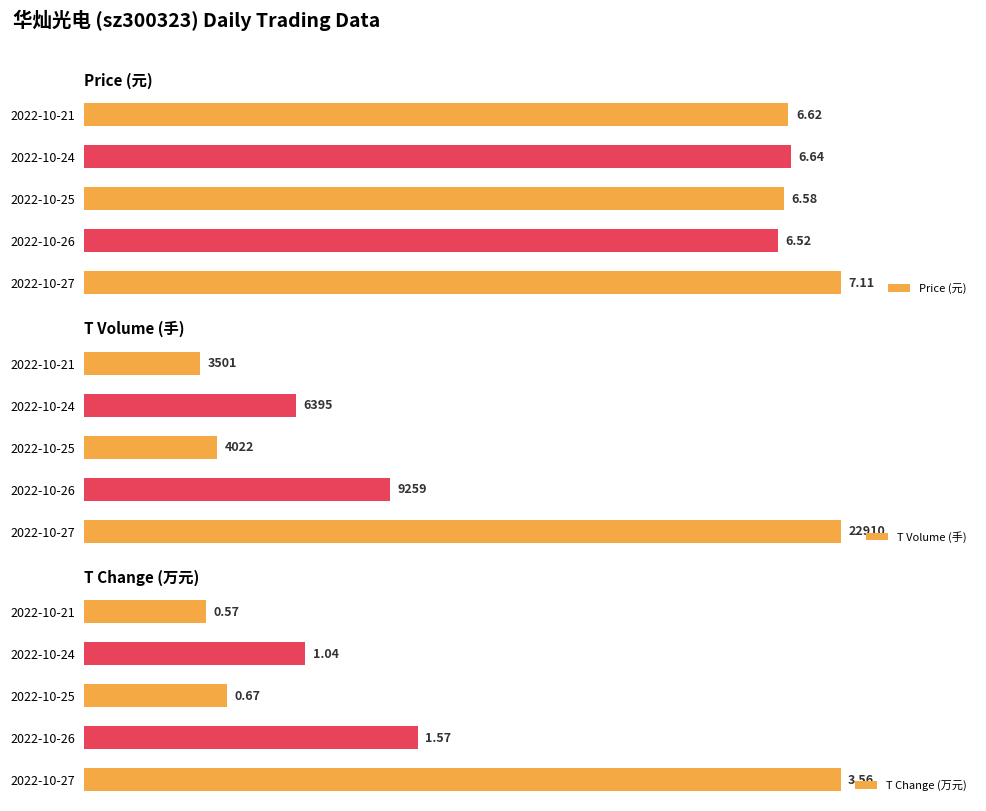

How many bars are there in total?

15